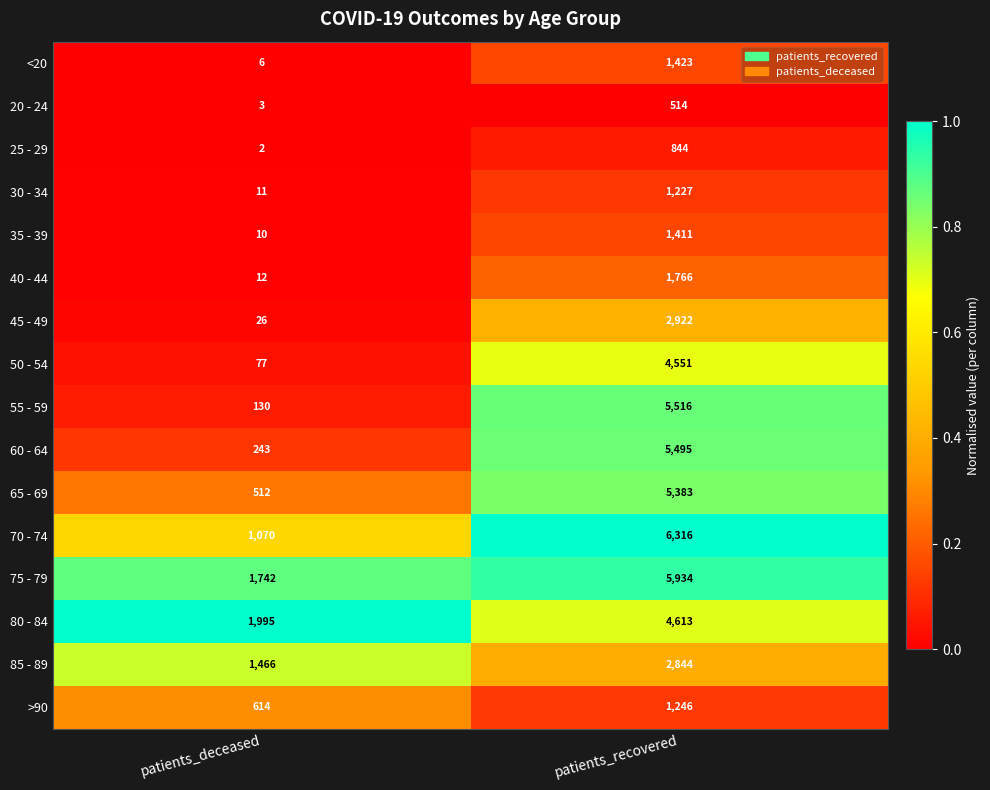

Which series has the widest spread of values?

55 - 59